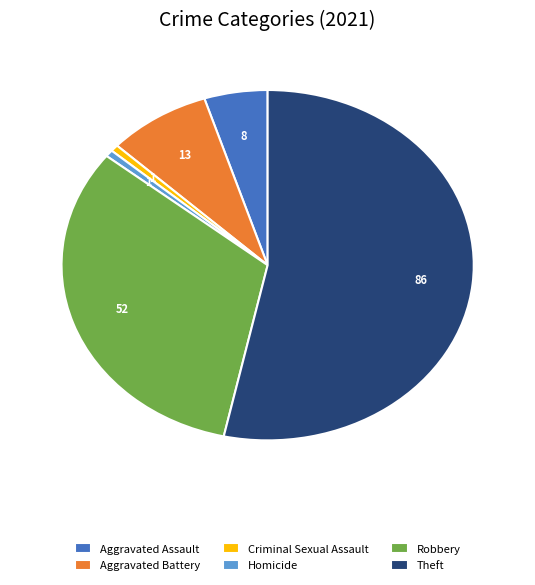

How many segments does this pie chart have?

6